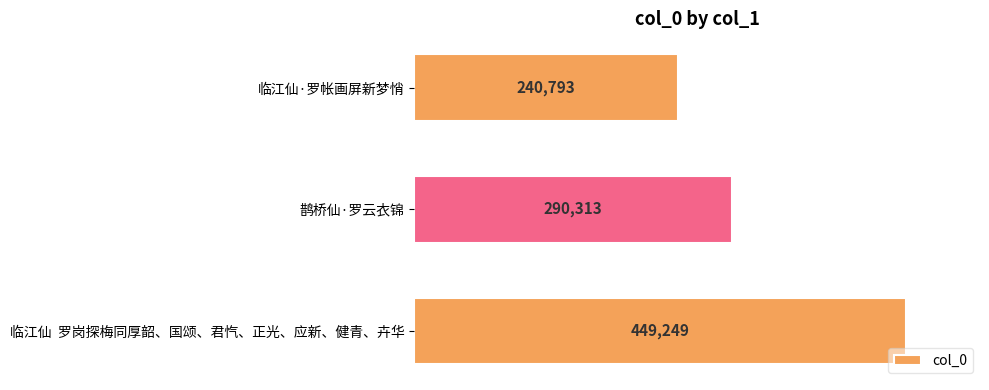

Reading top to bottom, extract all data points from this chart.

临江仙·罗帐画屏新梦悄=240793	鹊桥仙·罗云衣锦=290313	临江仙  罗岗探梅同厚韶、国颂、君忾、正光、应新、健青、卉华=449249